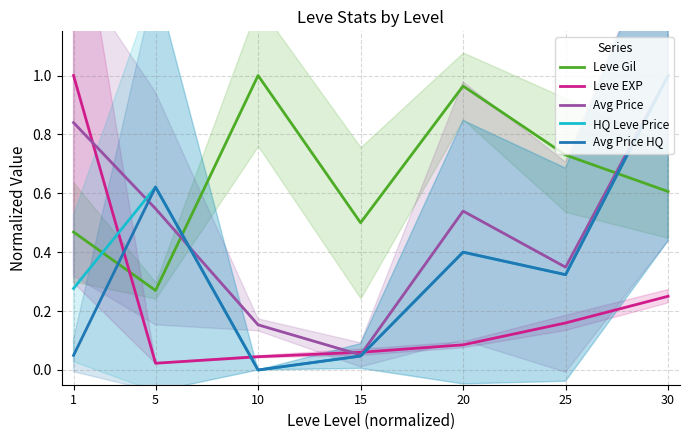

At 15, list the series in order from largest to smallest.

Leve Gil, Leve EXP, Avg Price, HQ Leve Price, Avg Price HQ